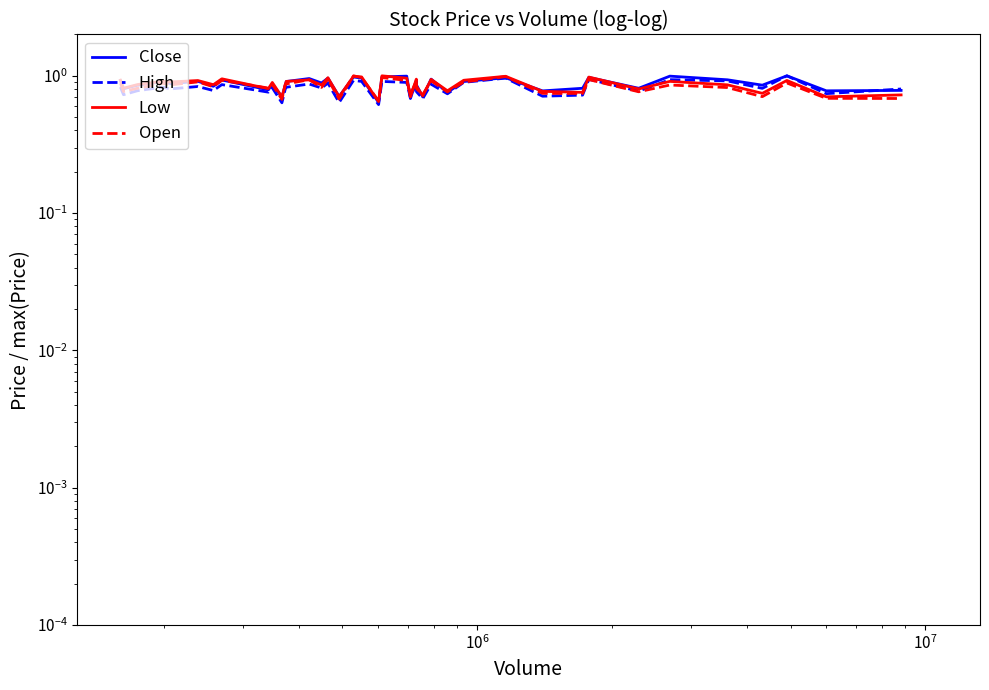

The Open series shows 0.5 at 25. True or false?

False